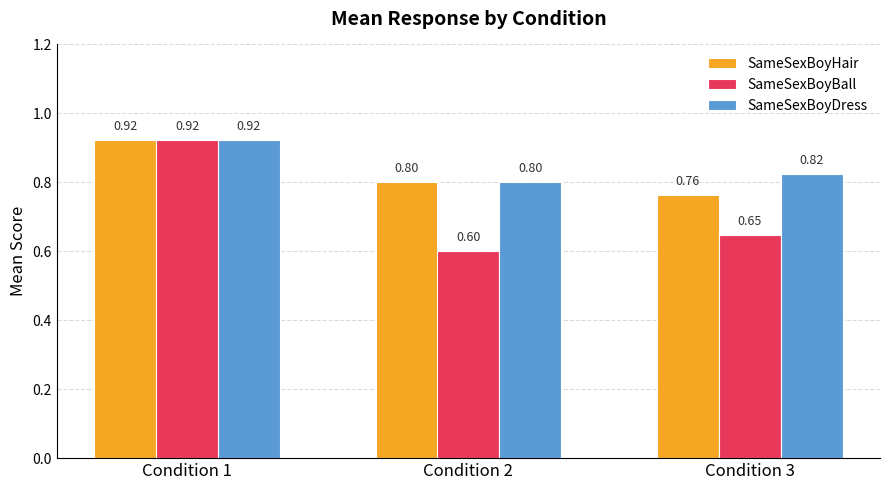

At which category is the sum across all series the highest?

Condition 1